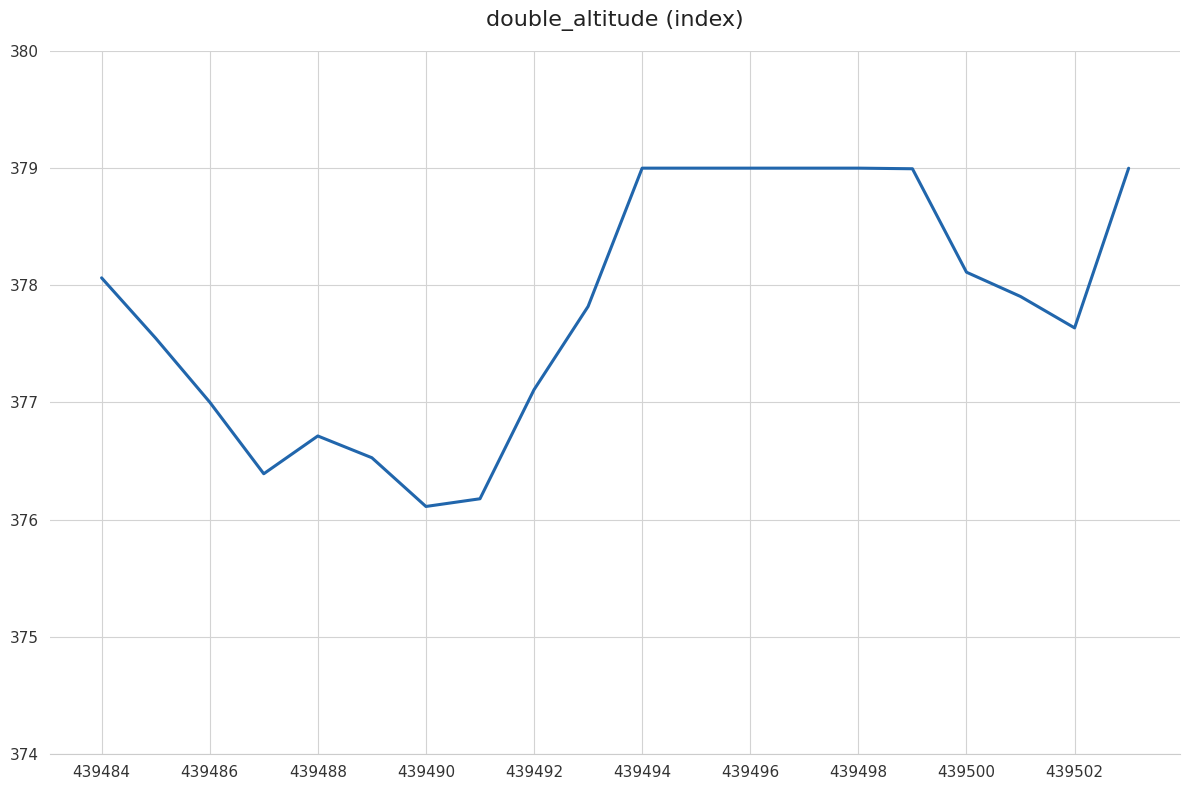

What is the greatest value displayed?

379.0